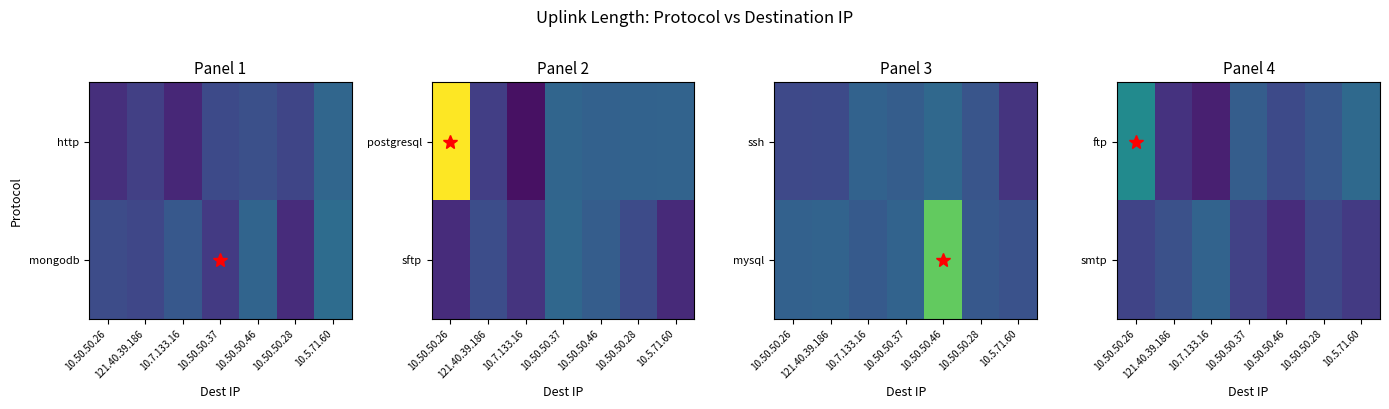

What is the sum of all smtp values?

31452381.6